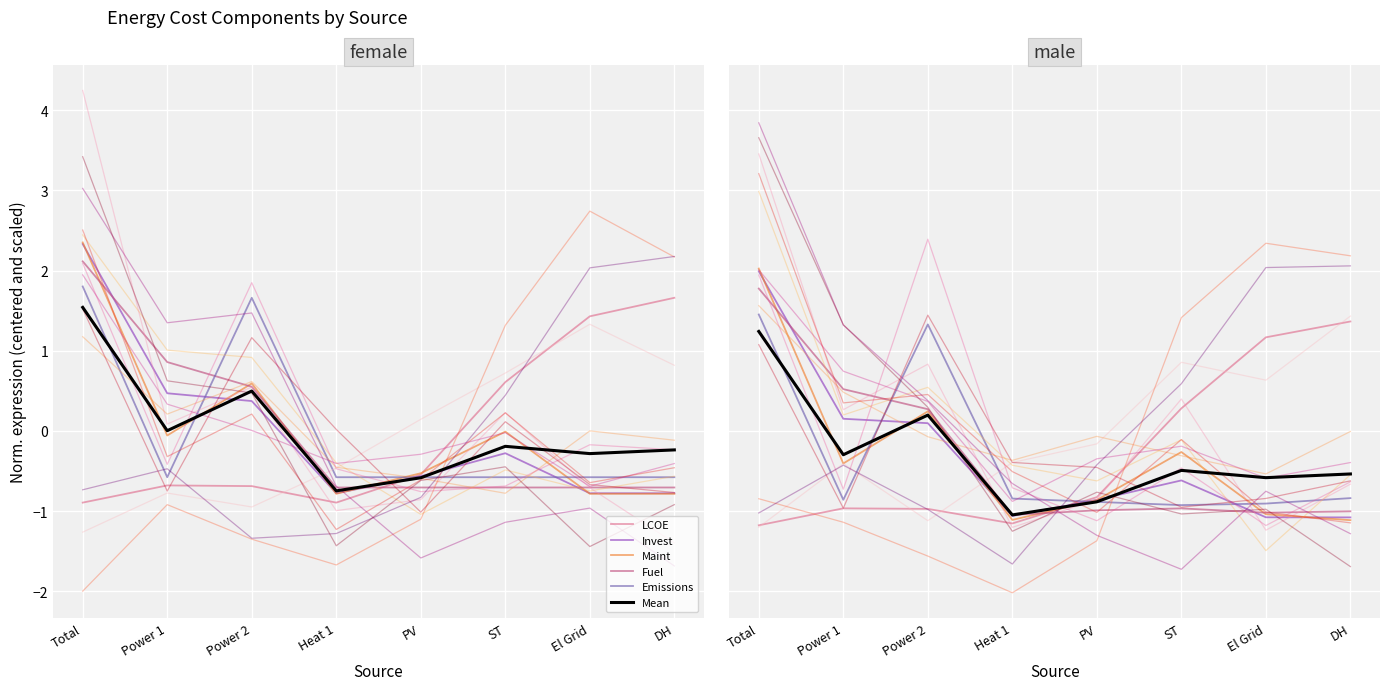

After their last crossing, which series has the higher values: Mean or LCOE?

LCOE